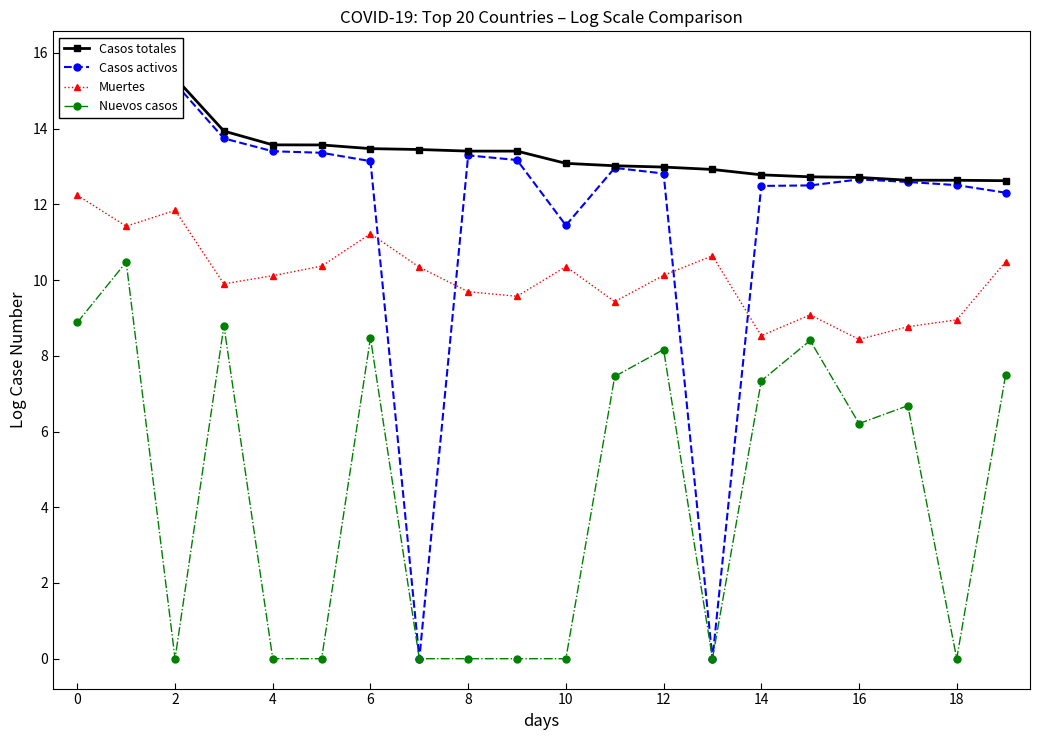

What are all the series names shown in the legend?

Casos totales, Casos activos, Muertes, Nuevos casos